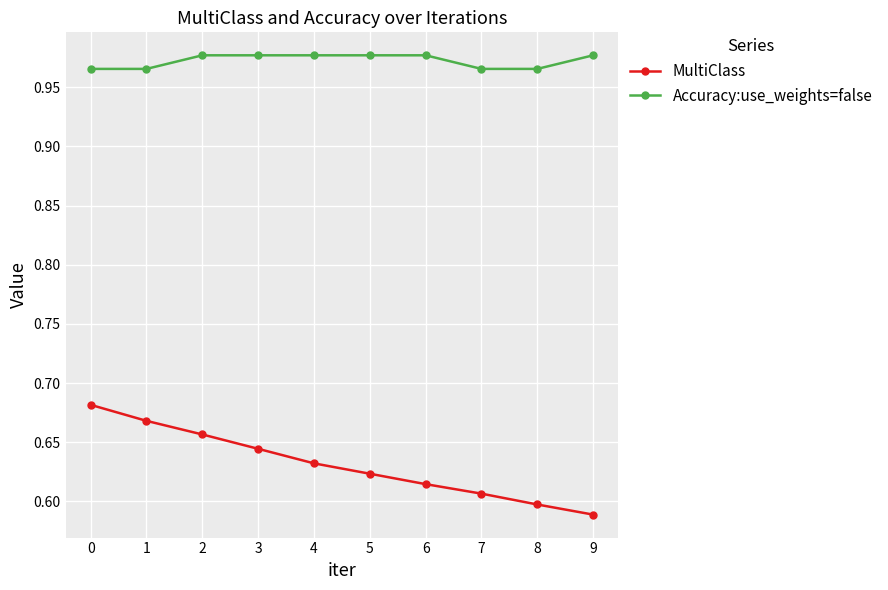

True or false: MultiClass and Accuracy:use_weights=false cross at least once.

False